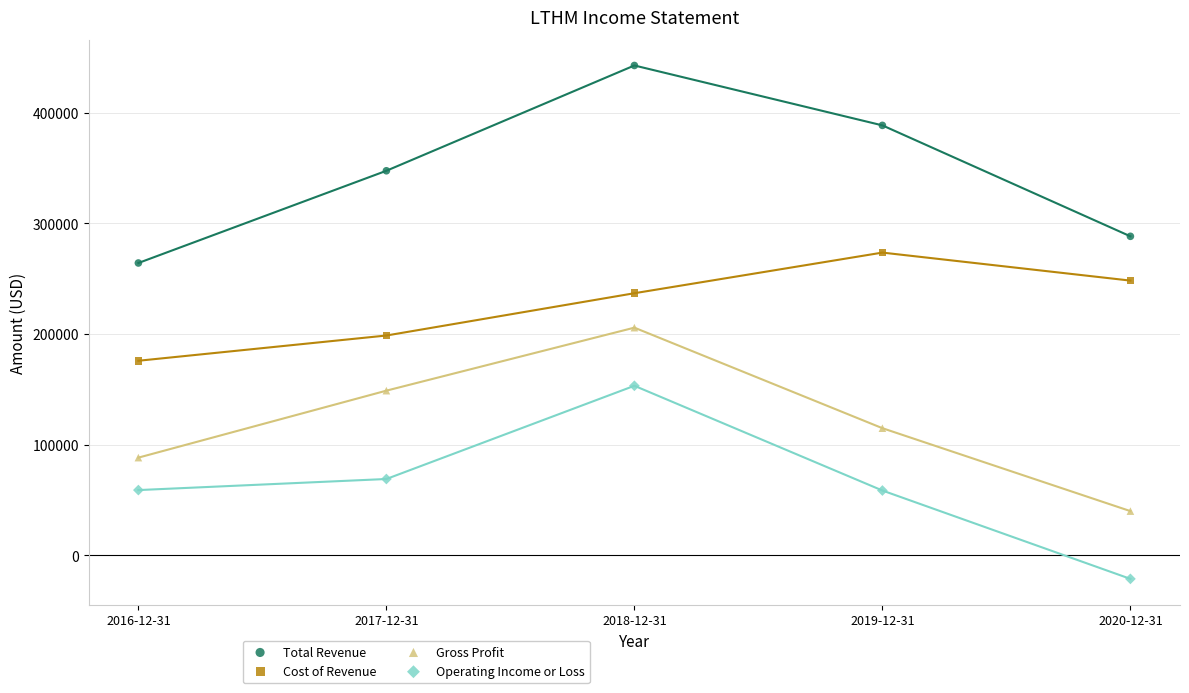

Which series contains the lowest Y value?

Operating Income or Loss